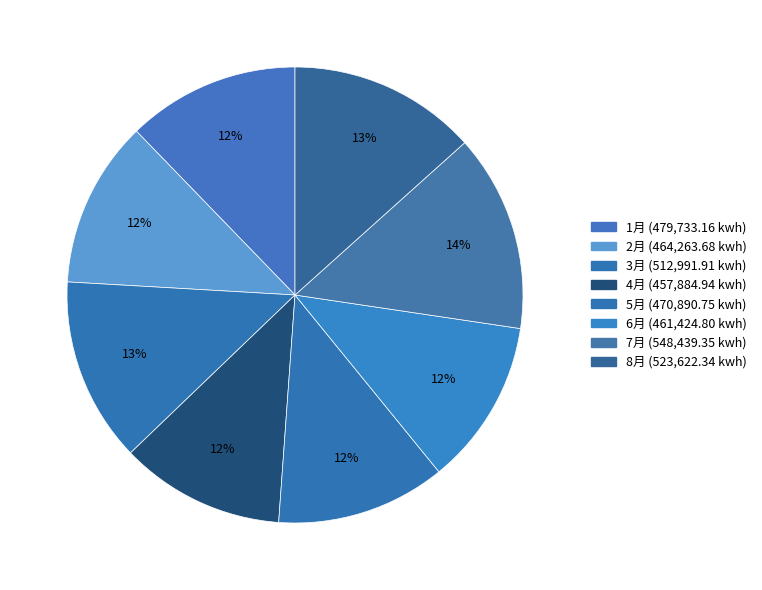

To the nearest percent, what percentage of the pie is 1月?

12%